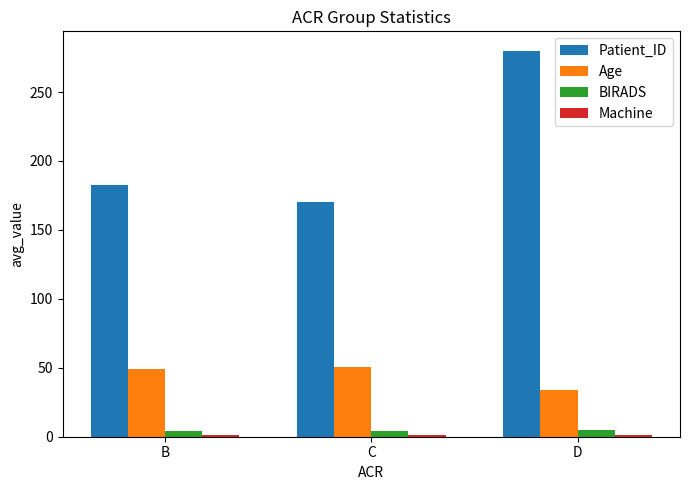

At how many categories does at least one series exceed 24?

3